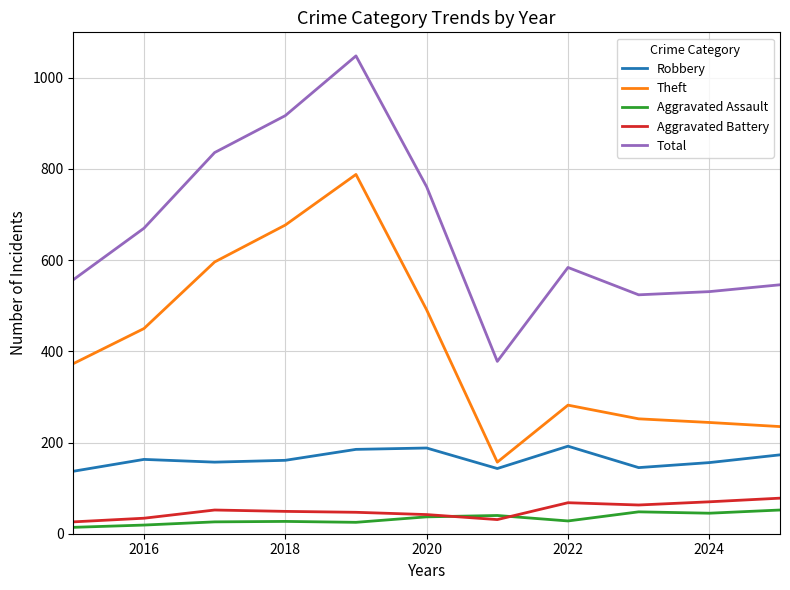

True or false: Theft and Aggravated Battery cross at least once.

False